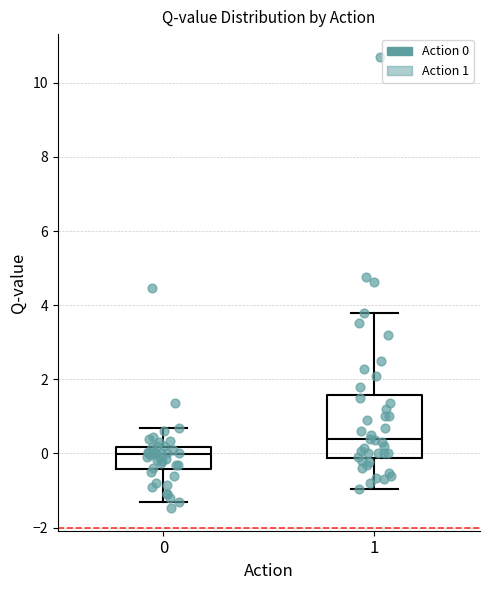

Which box's median line is the lowest?

0